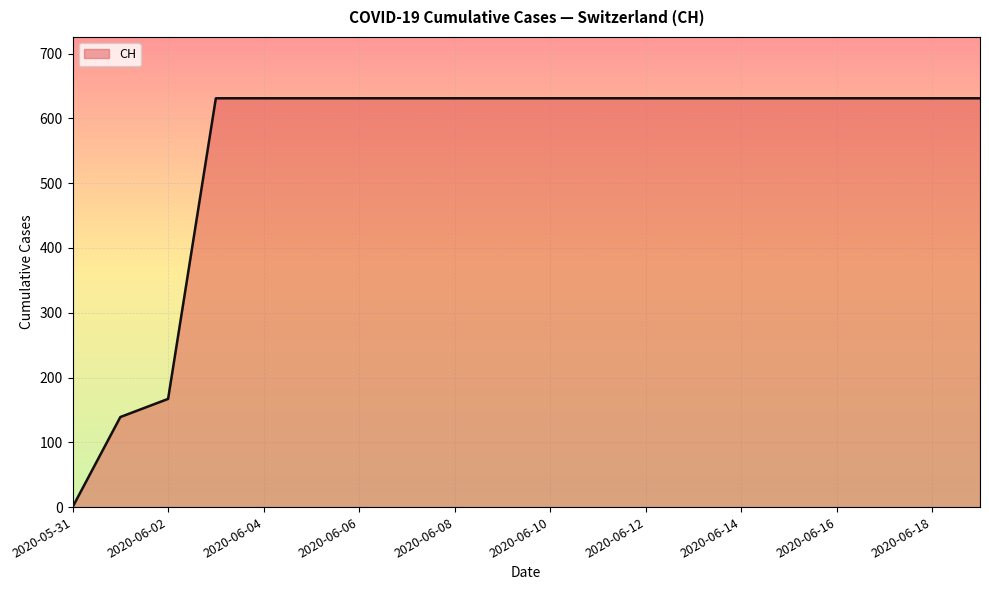

What is the difference between the maximum and minimum values?

631